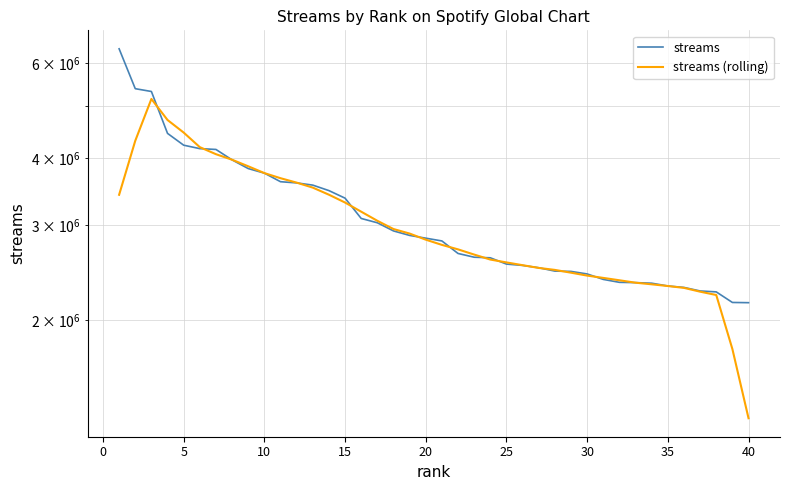

How many distinct data groups are displayed?

2